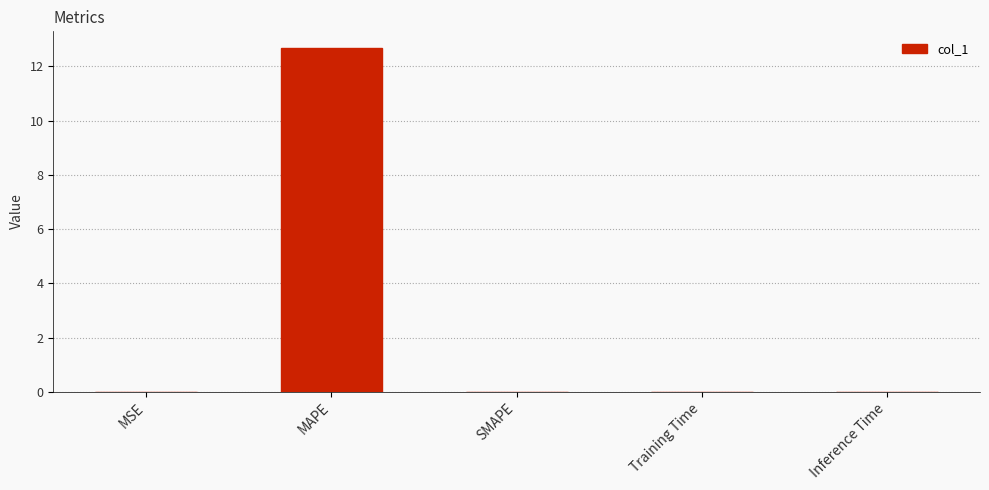

The chart shows a value of 0.0 at Inference Time. True or false?

True